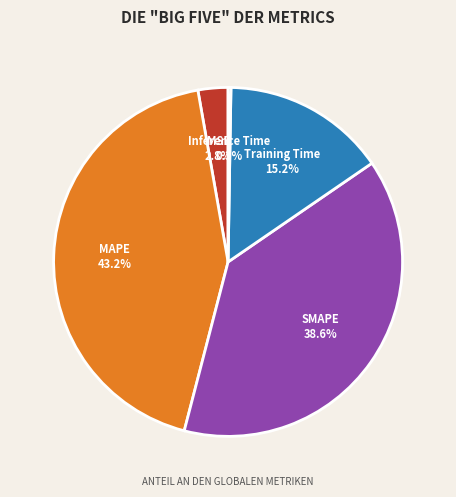

Which category has the biggest portion of the pie?

MAPE